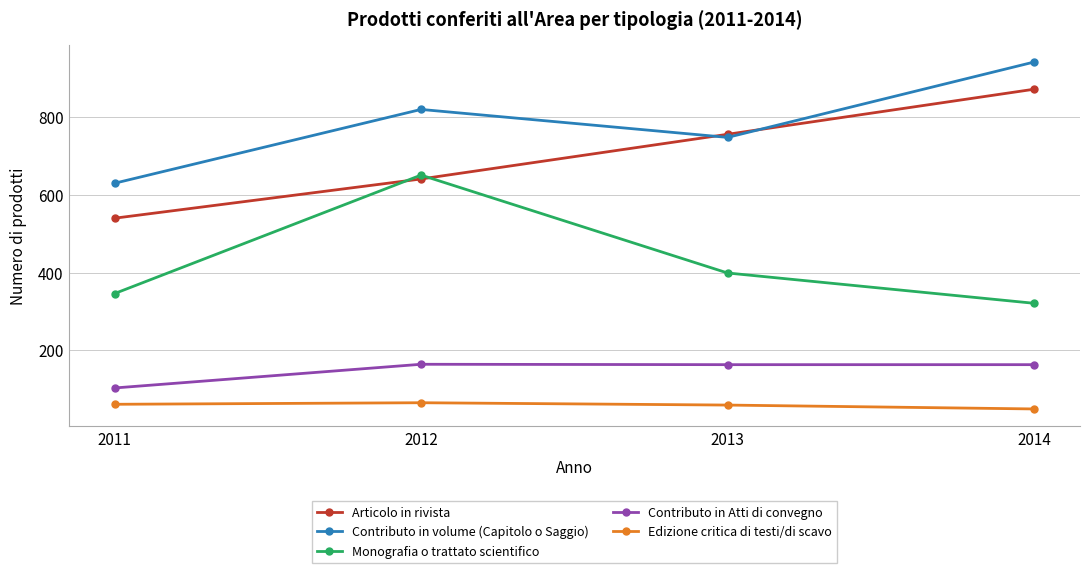

What is the sum of all Monografia o trattato scientifico values?

1717